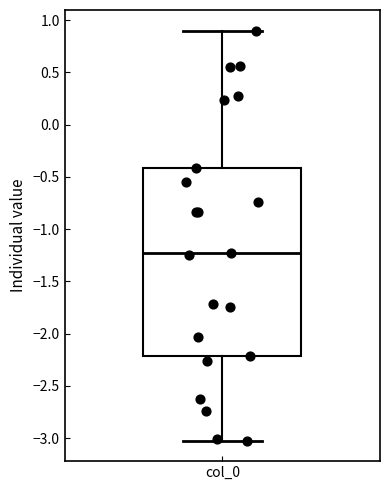

Where does the median line of the box for col_0 sit on the y-axis? The values are not printed on the chart, so give them approximately, as read against the axis.

-1.25